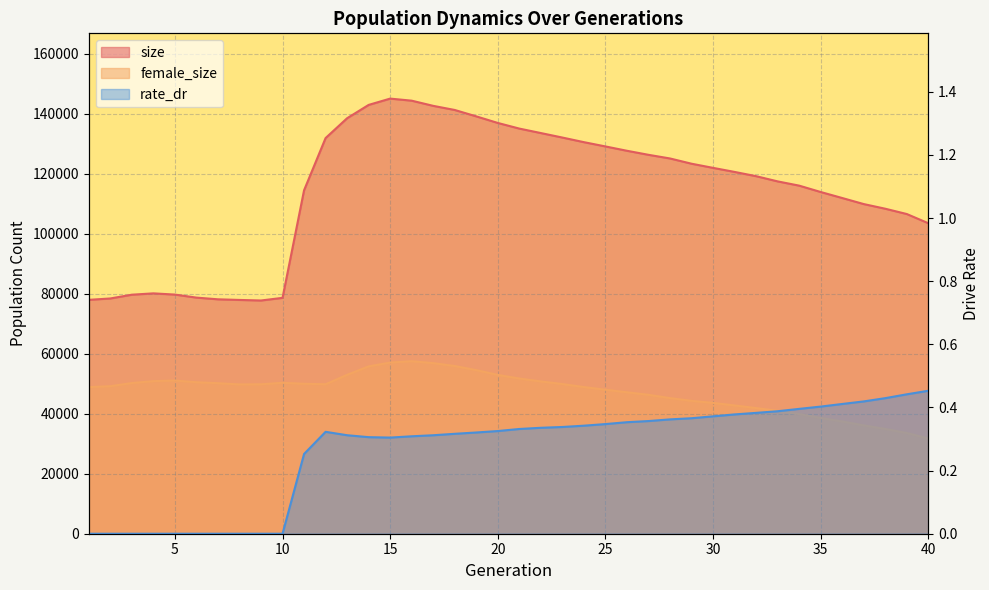

At which category does the chart reach its minimum across all series?

1